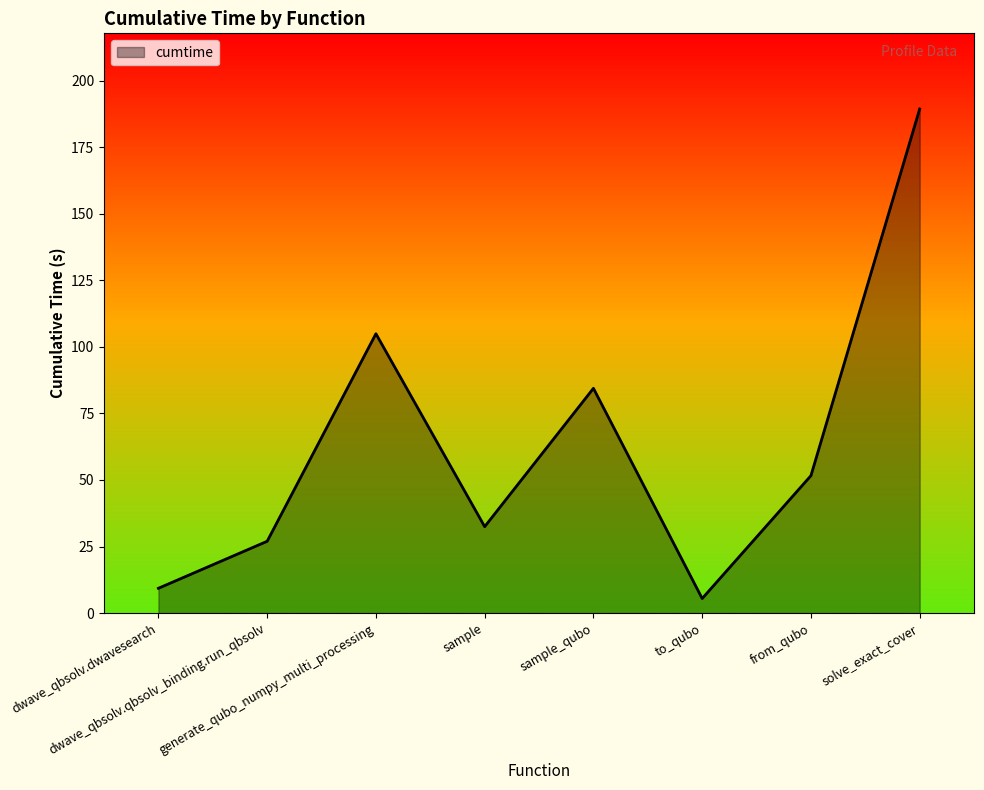

Where is the first local minimum?

sample